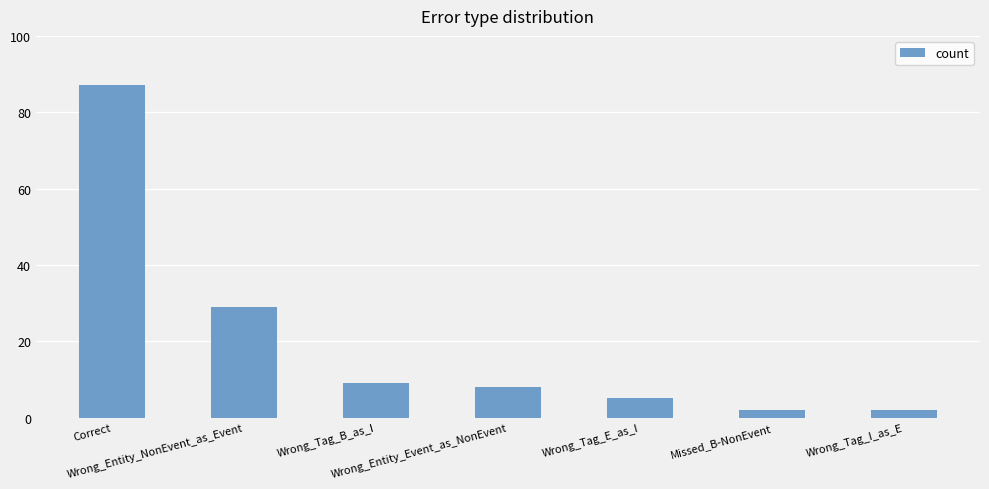

What position from the right is Wrong_Entity_Event_as_NonEvent?

4